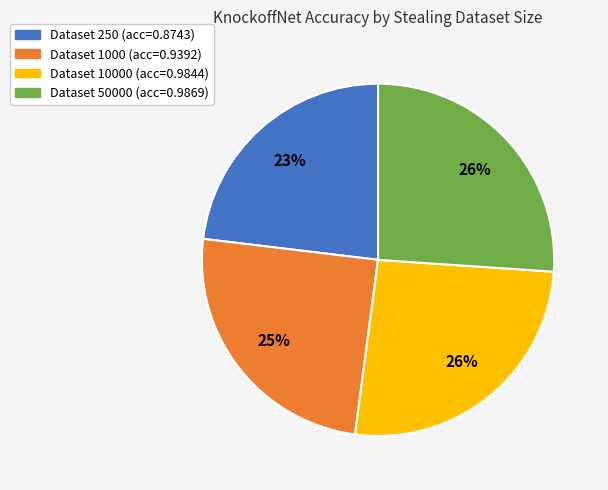

Does any single category account for the majority?

No